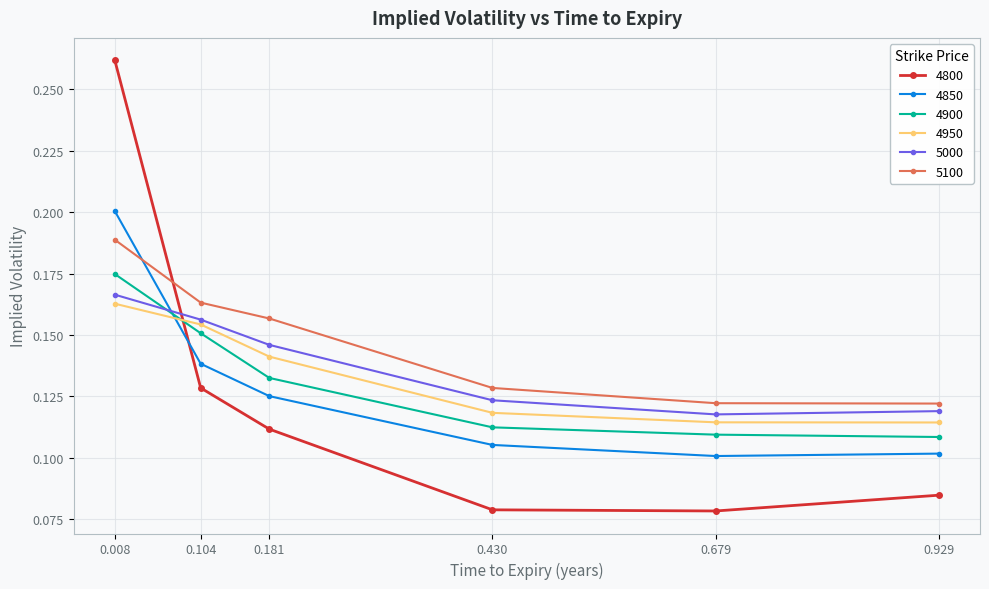

At 0.008, list the series in order from smallest to largest.

4950, 5000, 4900, 5100, 4850, 4800